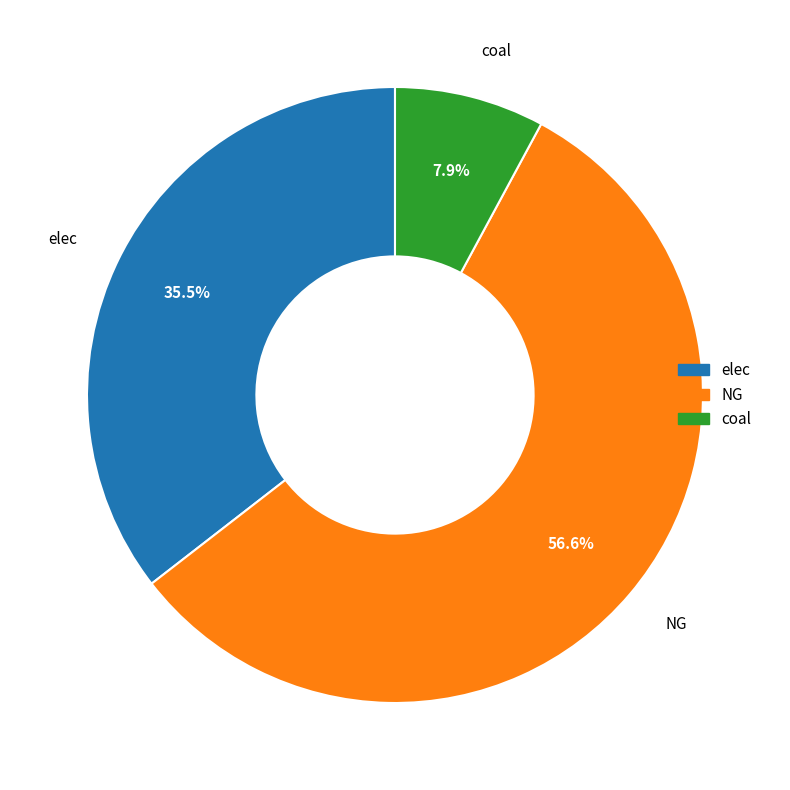

What portion of the pie excludes elec?

64.5%